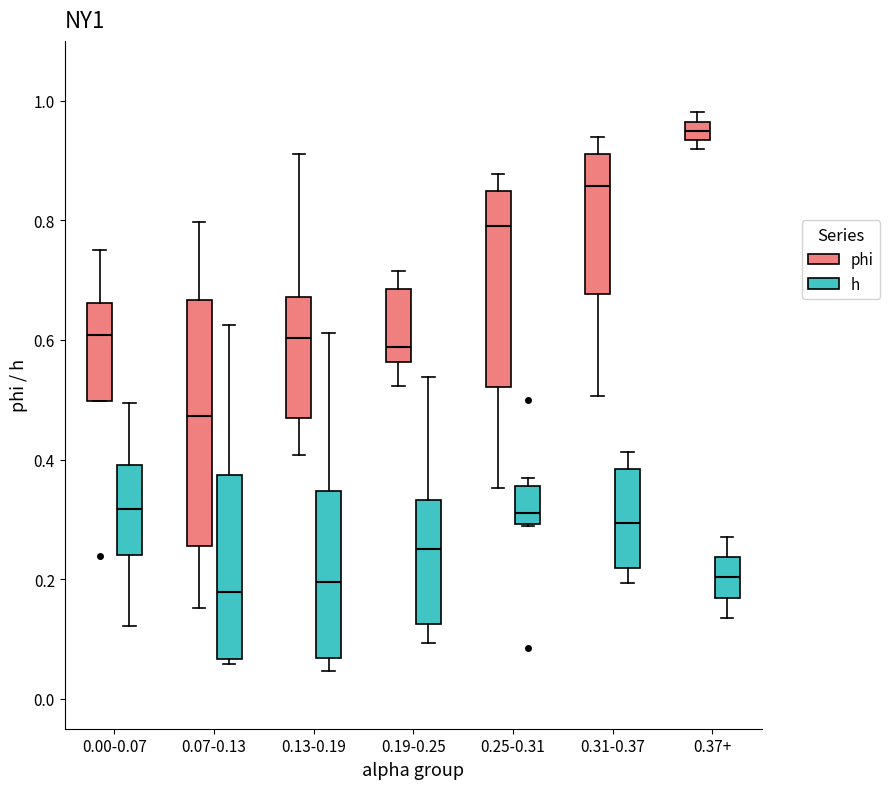

Which box is the tallest, from its lower edge to its upper edge?

0.07-0.13 (phi)